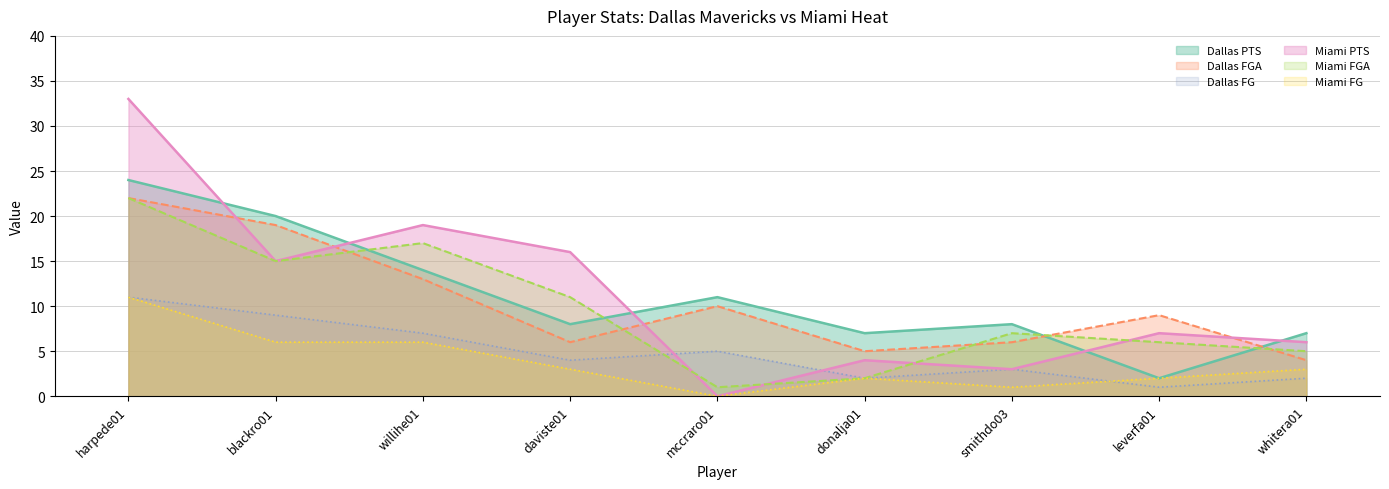

How many values in the Dallas PTS series are below 8?

3